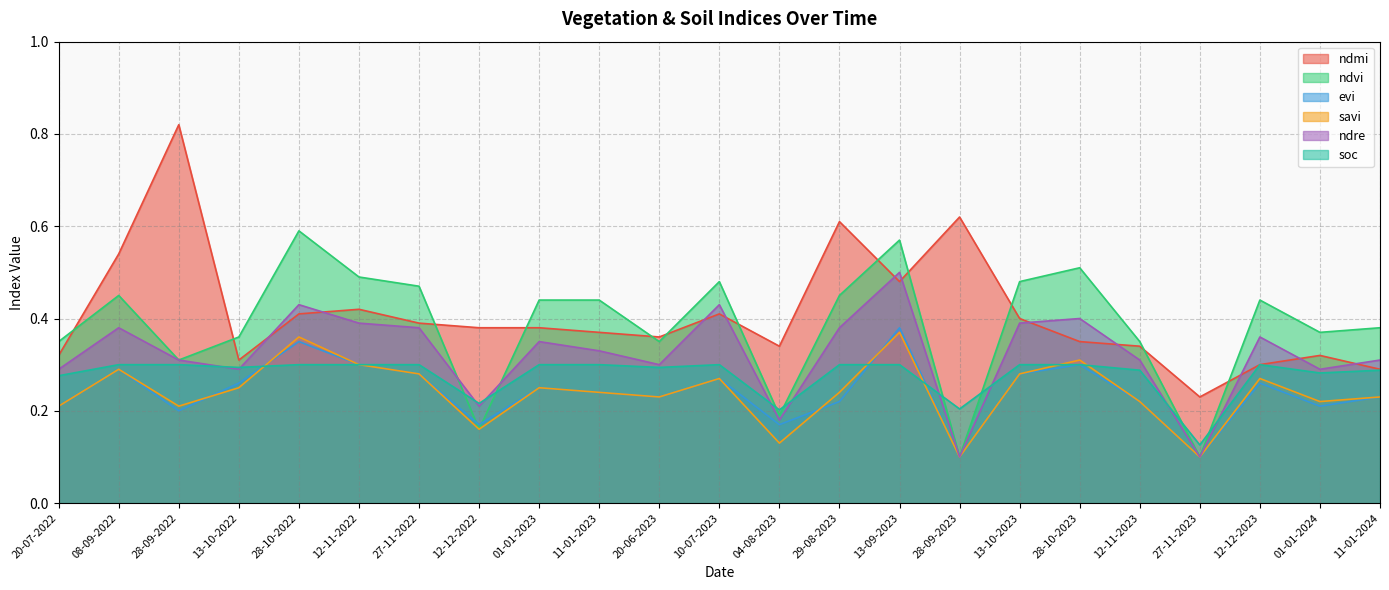

What is the label of the 16th point from the right?

12-12-2022